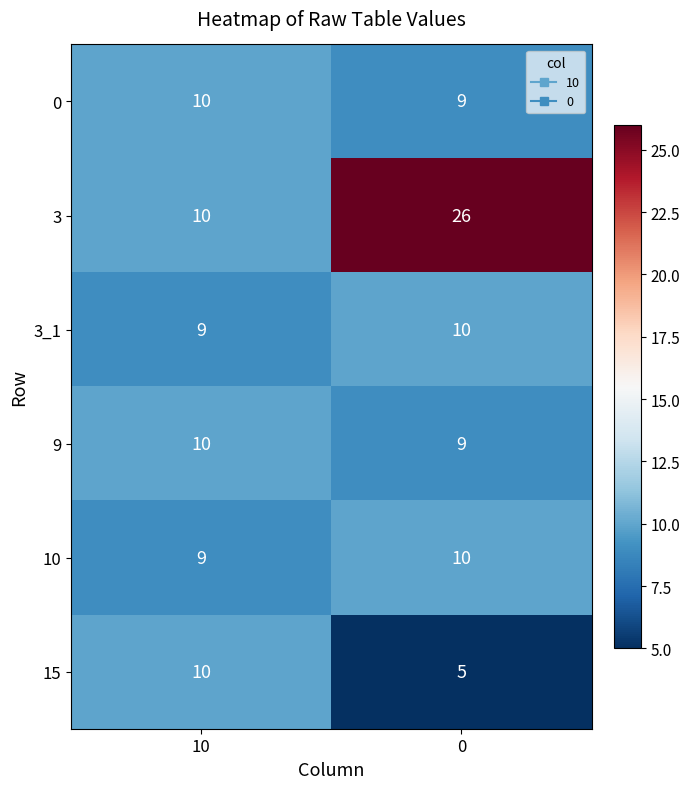

Count the number of data series in this chart.

6